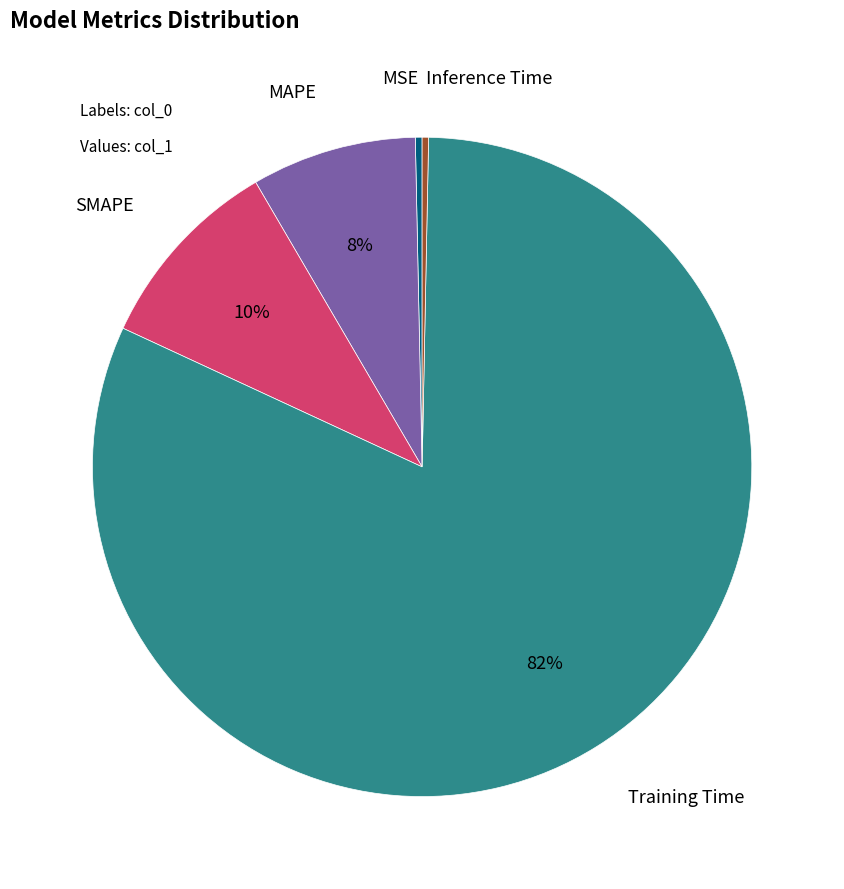

How many slices are in this pie chart?

5